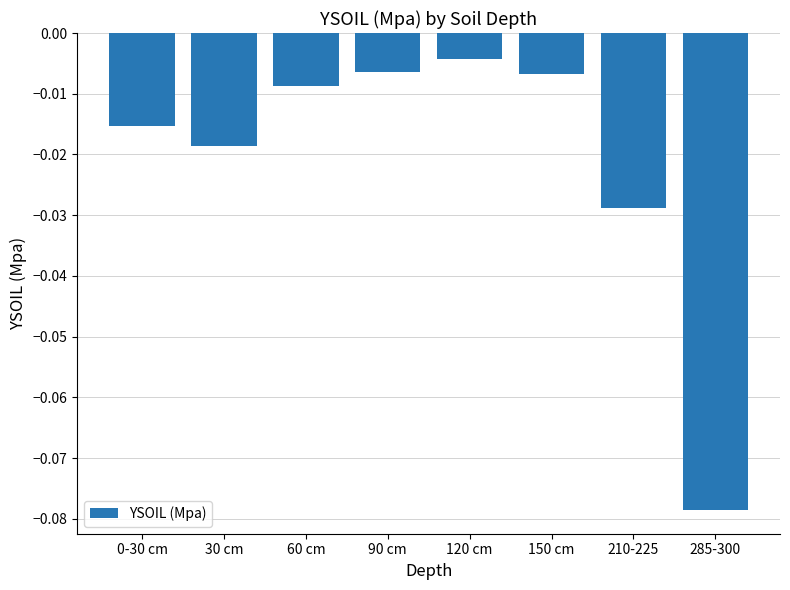

Between 30 cm and 120 cm, which is larger?

120 cm